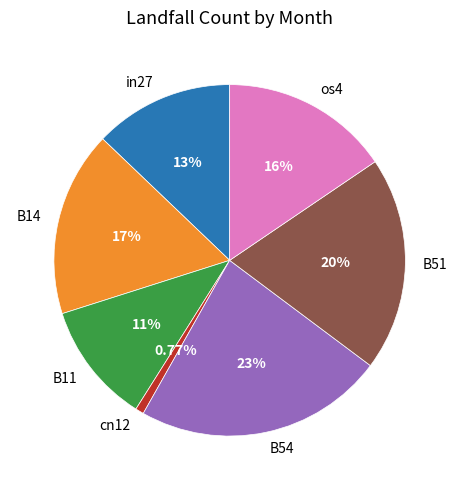

How many slices are in this pie chart?

7